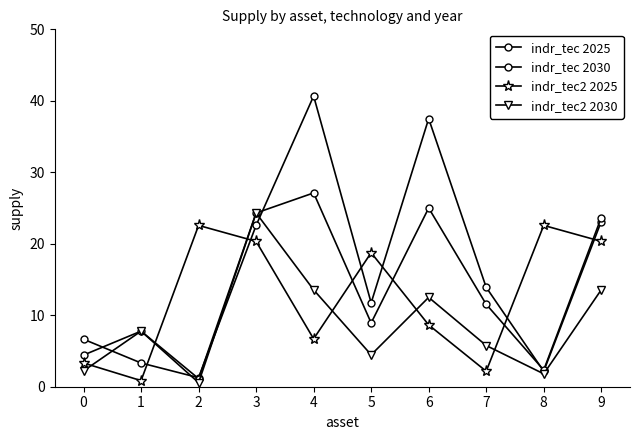

Does the chart have visible grid lines?

No